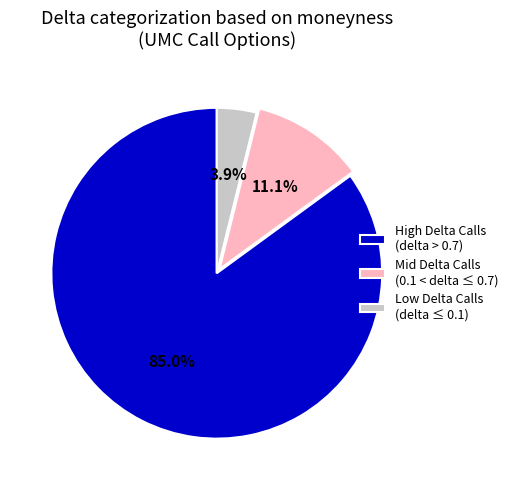

Between Mid Delta Calls (0.1 < delta ≤ 0.7) and Low Delta Calls (delta ≤ 0.1), which is larger?

Mid Delta Calls (0.1 < delta ≤ 0.7)